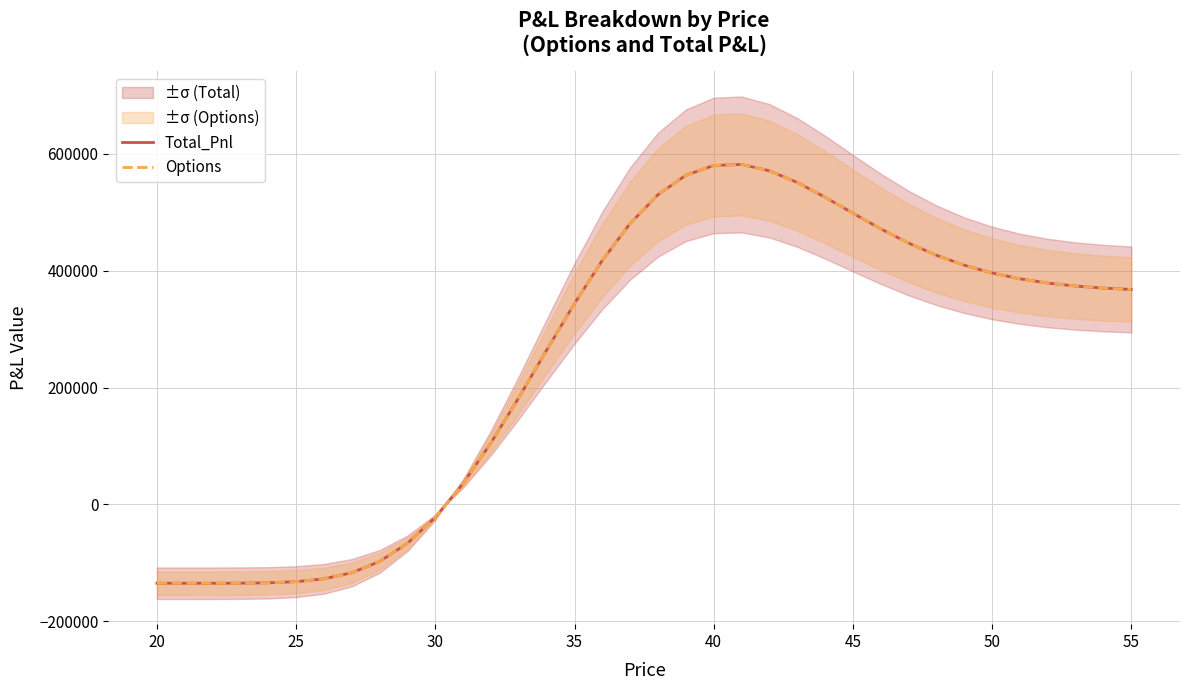

How many data points in Total_Pnl are above 373803?

18